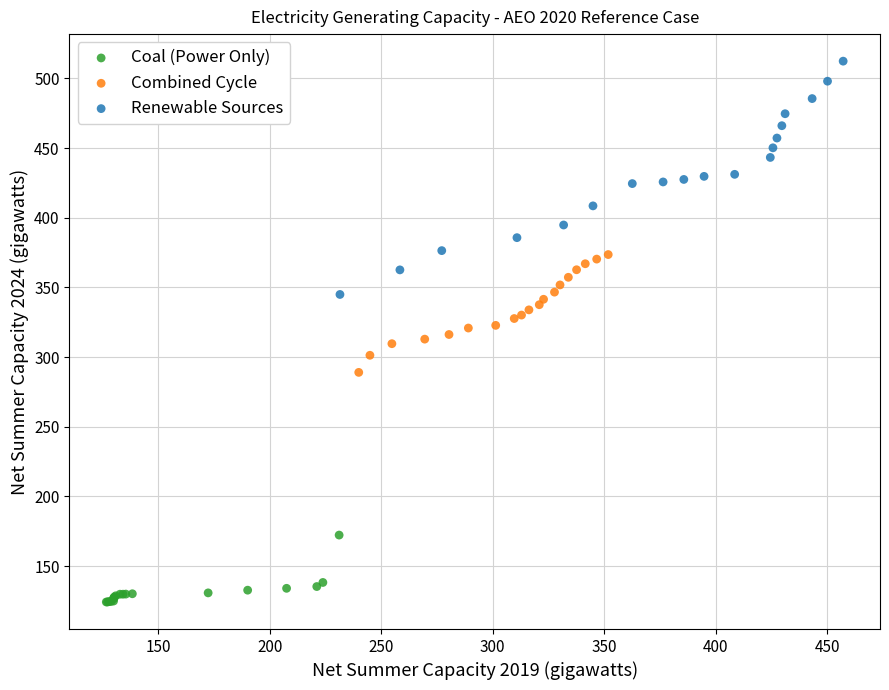

Which series reaches the maximum Y coordinate?

Renewable Sources